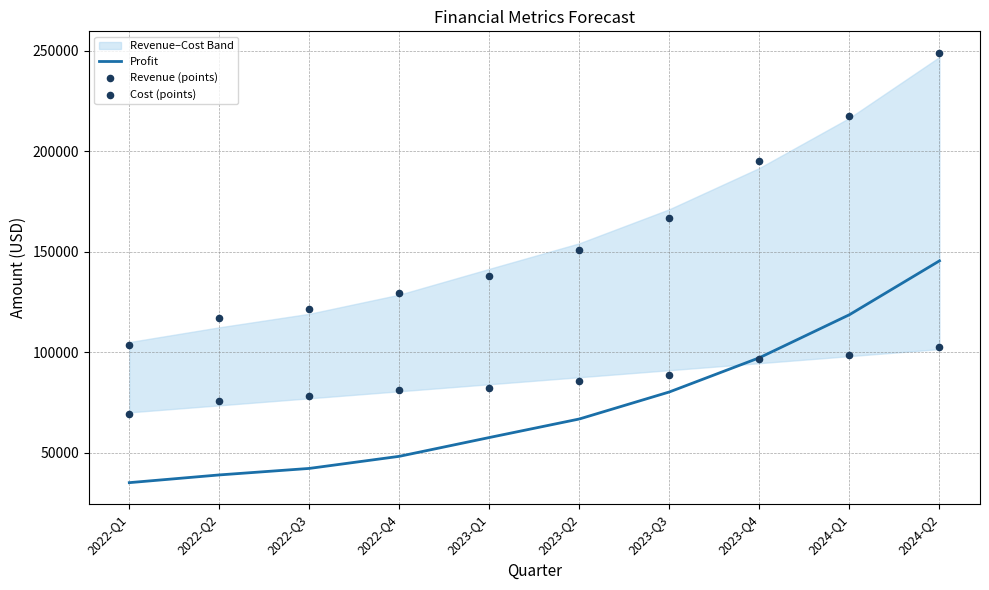

What is the total value across all series at 2022-Q4?

258715.9